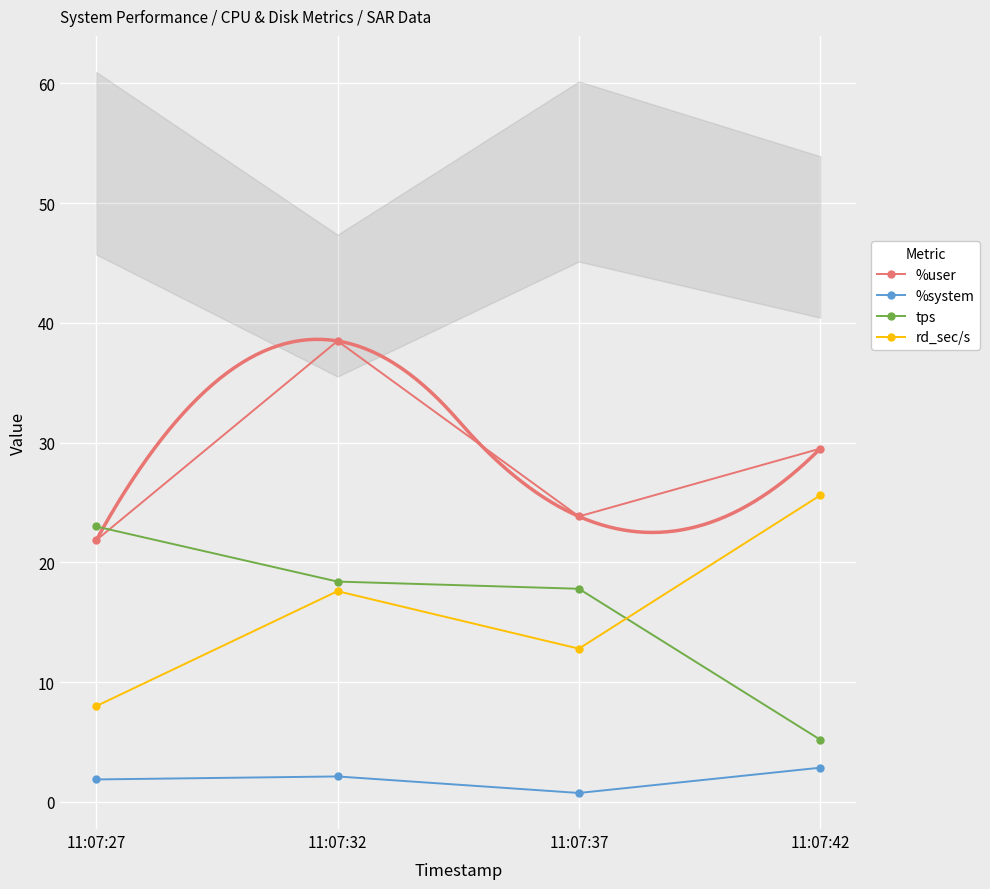

Is it true that tps equals 17.8 at 11:07:37?

True